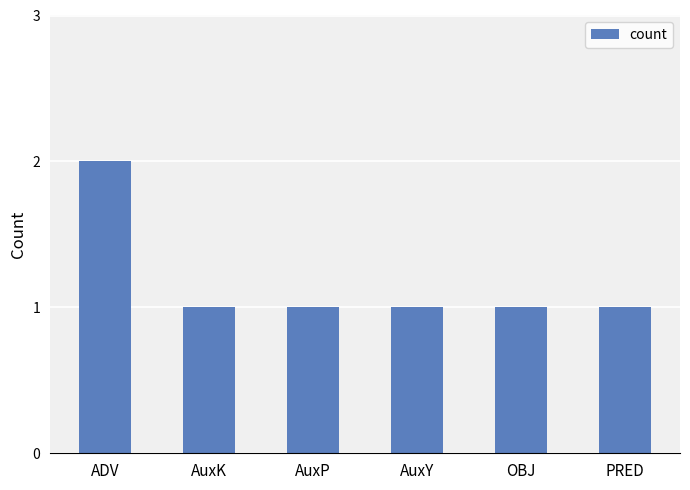

What is the difference between the maximum and minimum values?

1